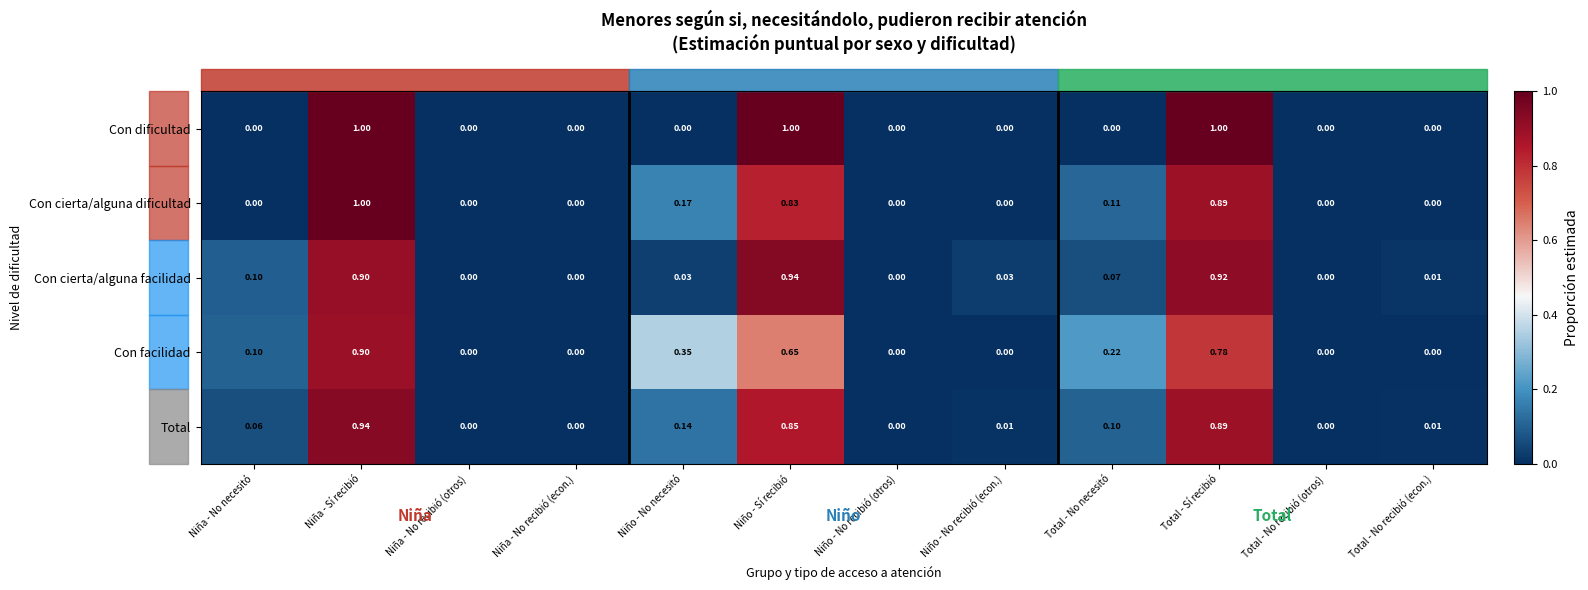

At which category is the sum across all series the highest?

Niña - Sí recibió